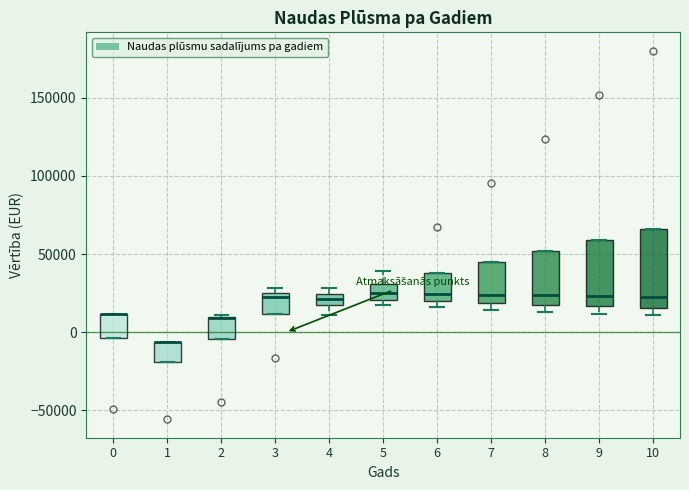

Where is the lower edge of the box at x = 2 on the y-axis? The values are not printed on the chart, so give them approximately, as read against the axis.

-5000